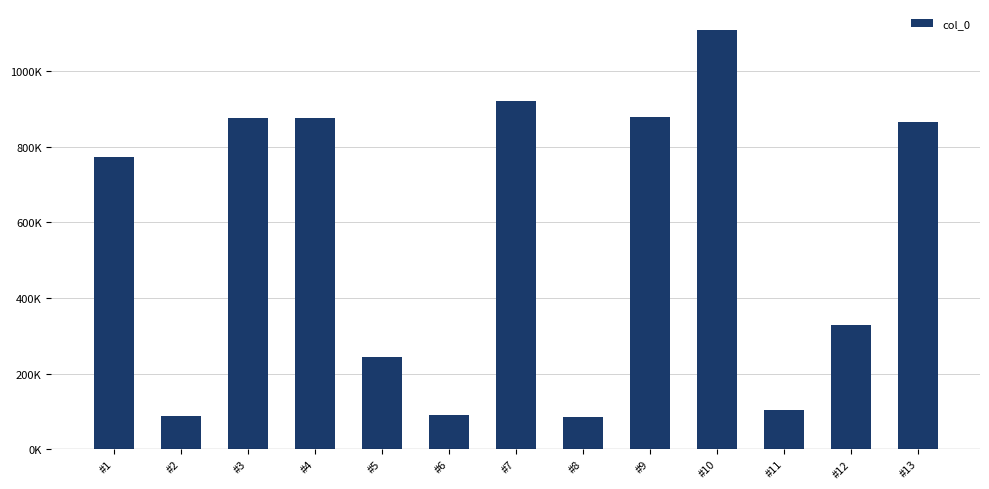

Reading right to left, what are all the values shown in this chart?

865560	327732	102558	1108865	878114	86265	921060	90213	243754	874917	874916	86365	773181